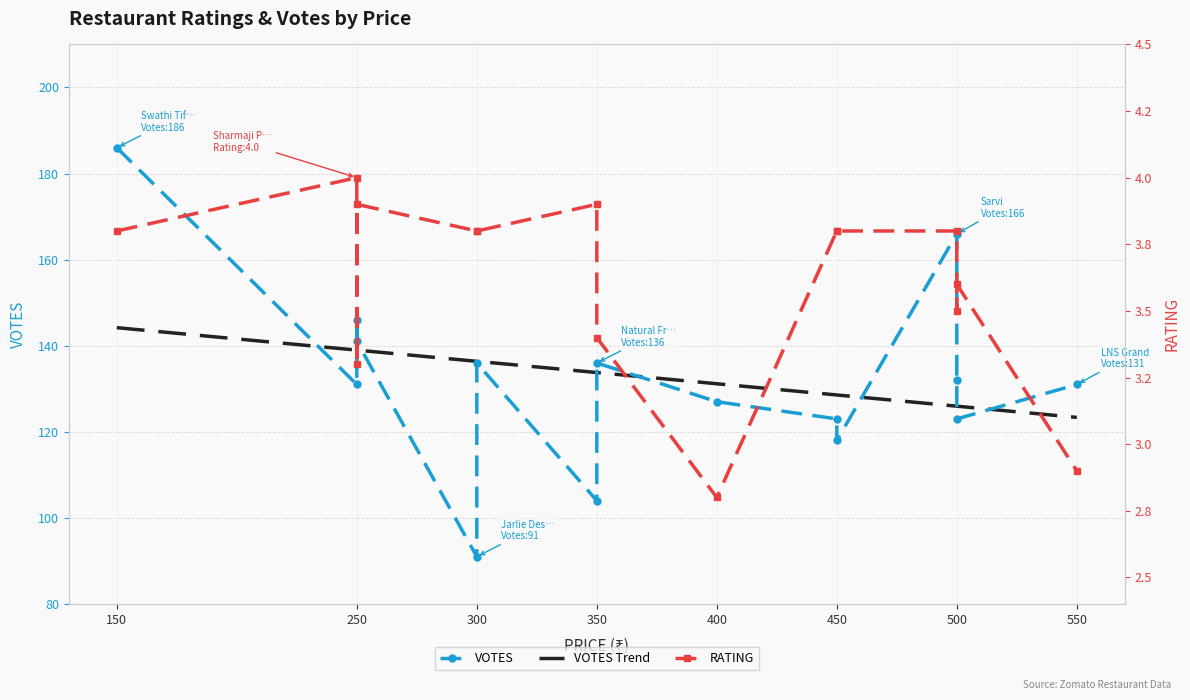

What is the maximum value for VOTES Trend?

144.2